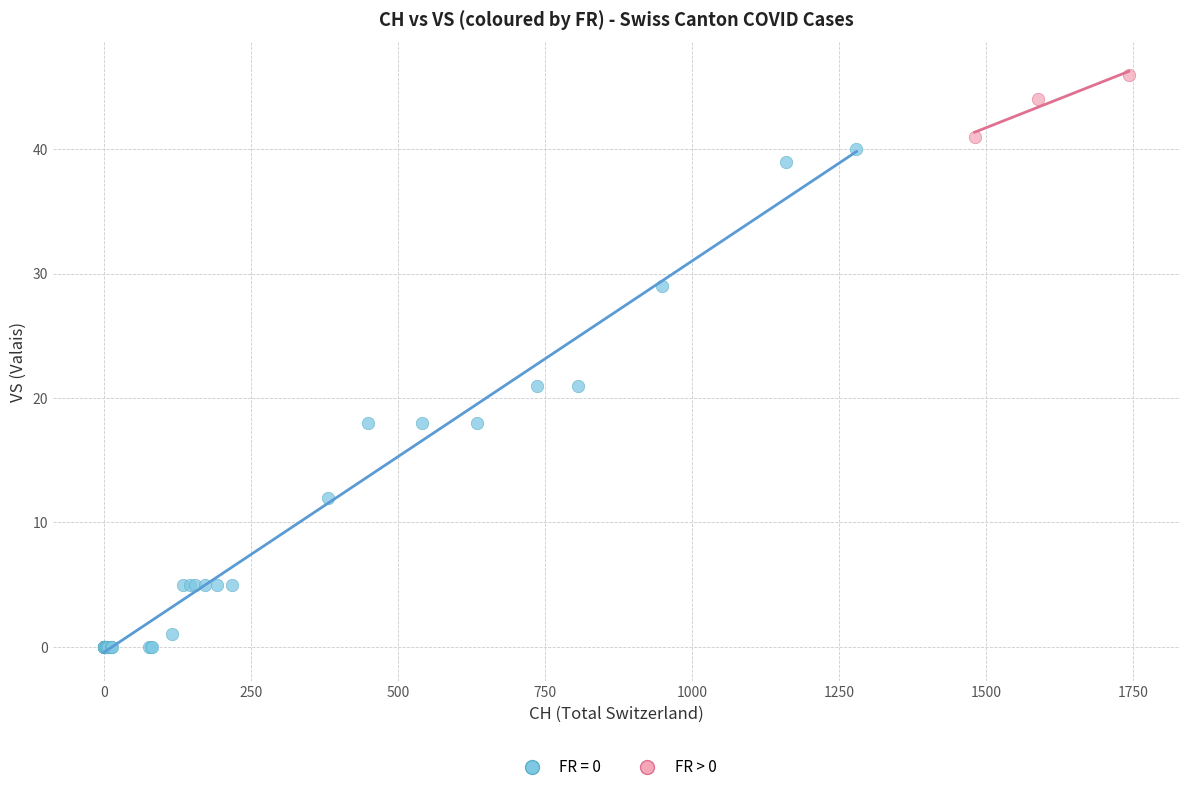

Which series reaches the minimum Y coordinate?

FR = 0